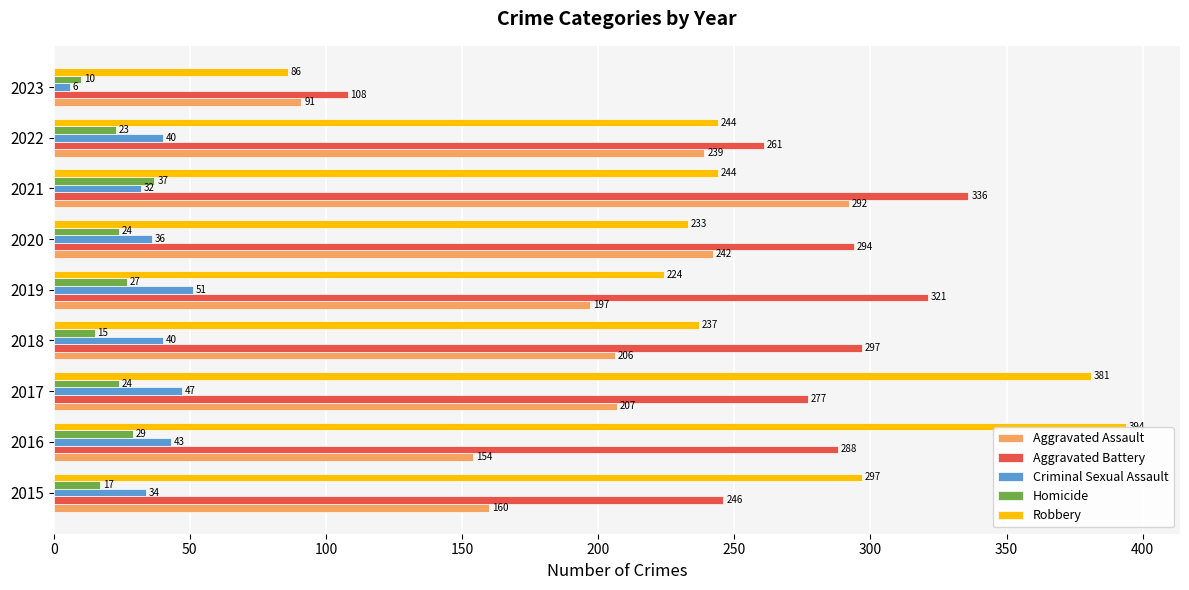

Is the value of Aggravated Battery at 2022 greater than the value of Aggravated Assault at 2022?

Yes